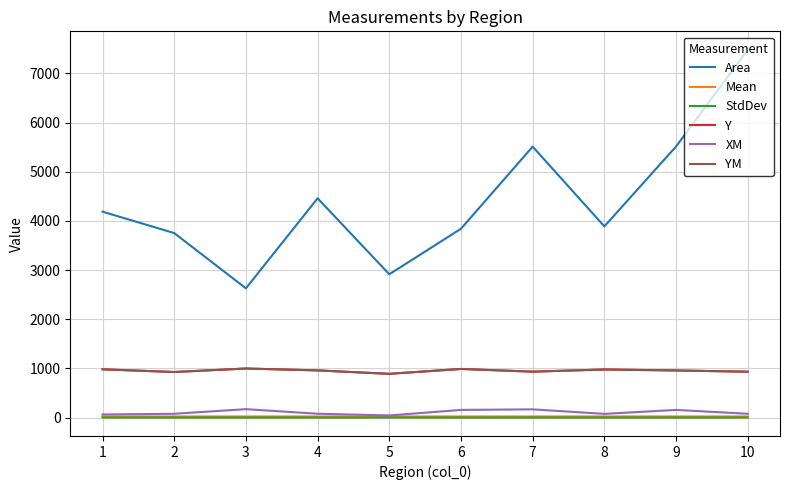

True or false: YM has more than 0 points higher than both neighbors.

True